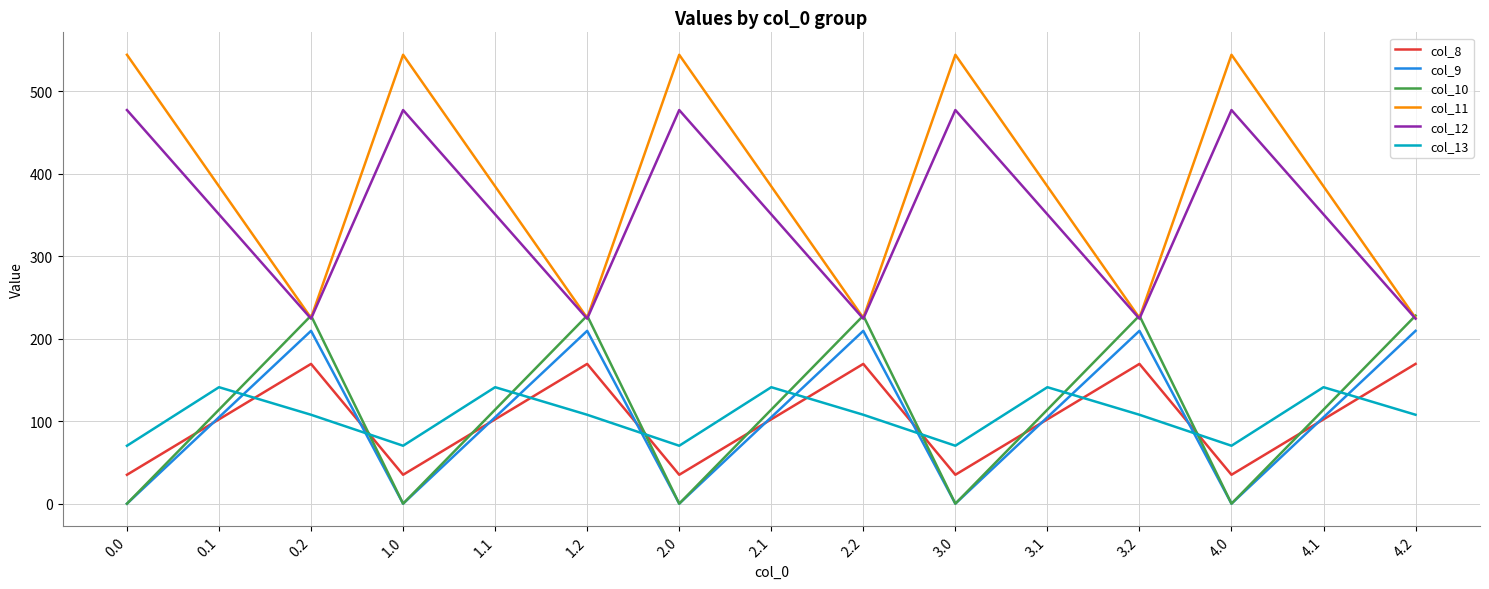

What is the difference between the highest and lowest values at 3.0?

544.3